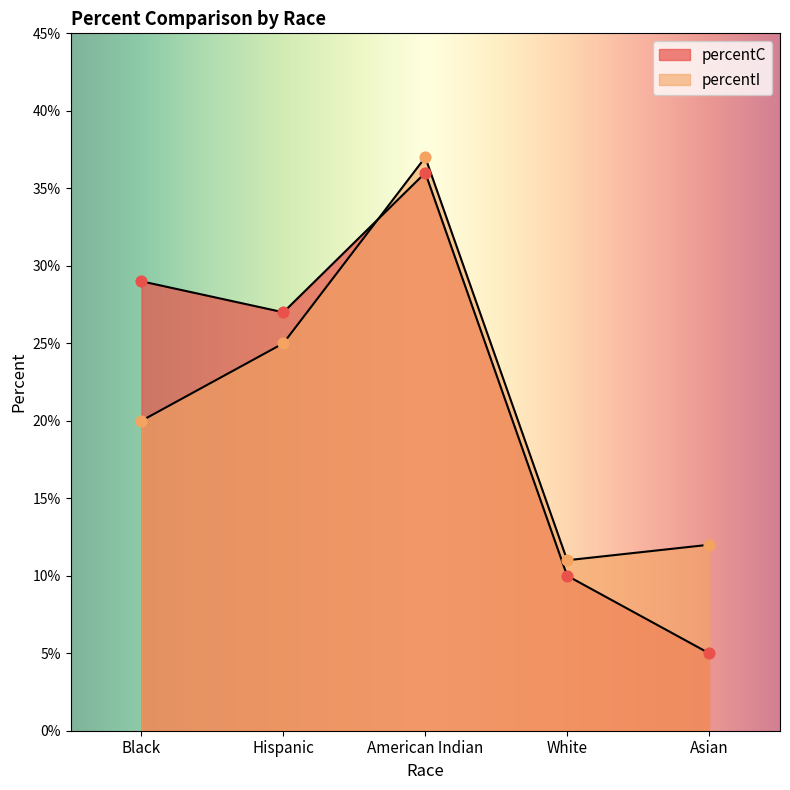

At how many categories does at least one series exceed 20?

3